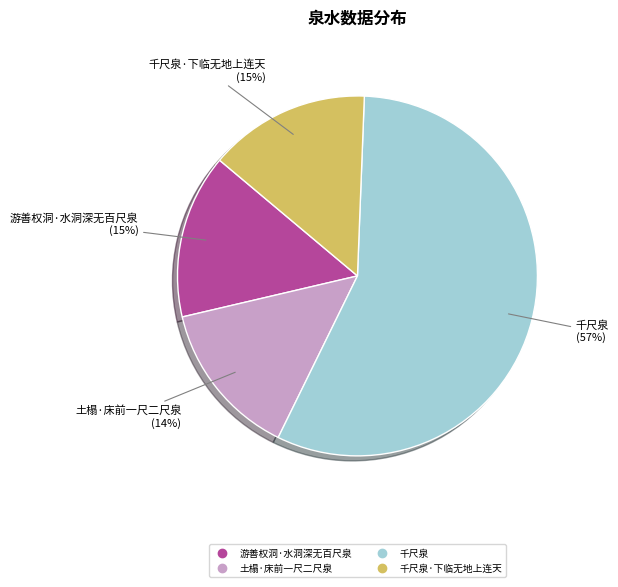

Is there any slice that represents more than half of the pie?

Yes